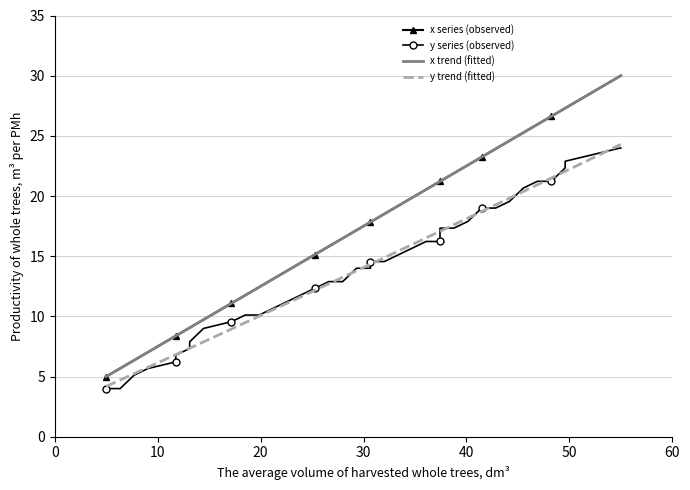

What is the maximum value for x trend (fitted)?

30.0